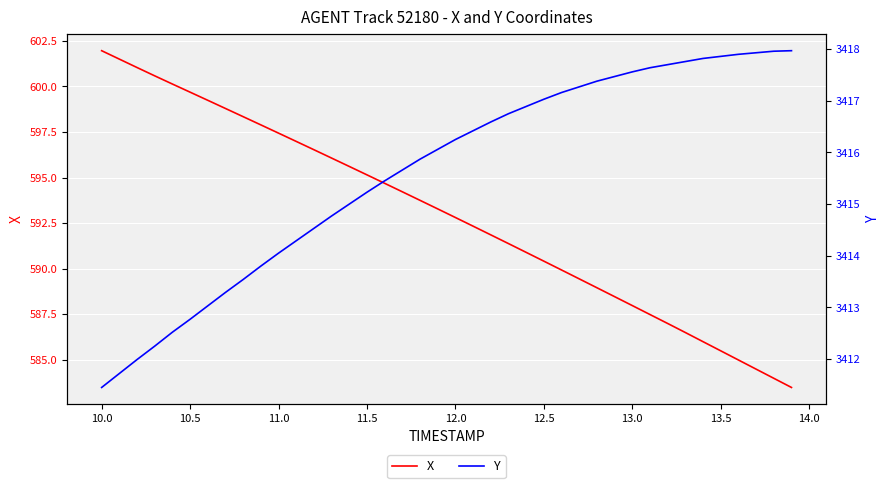

How many data points in X are less than 593?

20